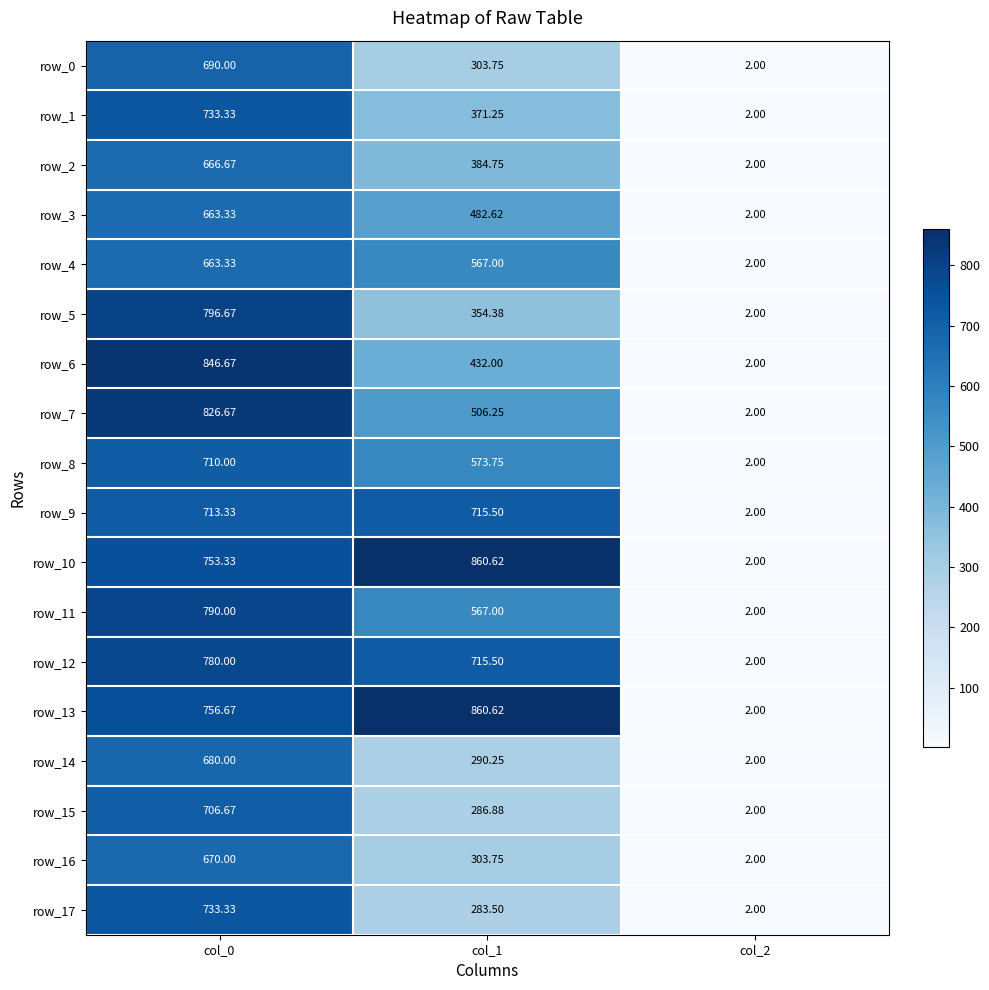

At which label does row_9 reach its peak?

col_1